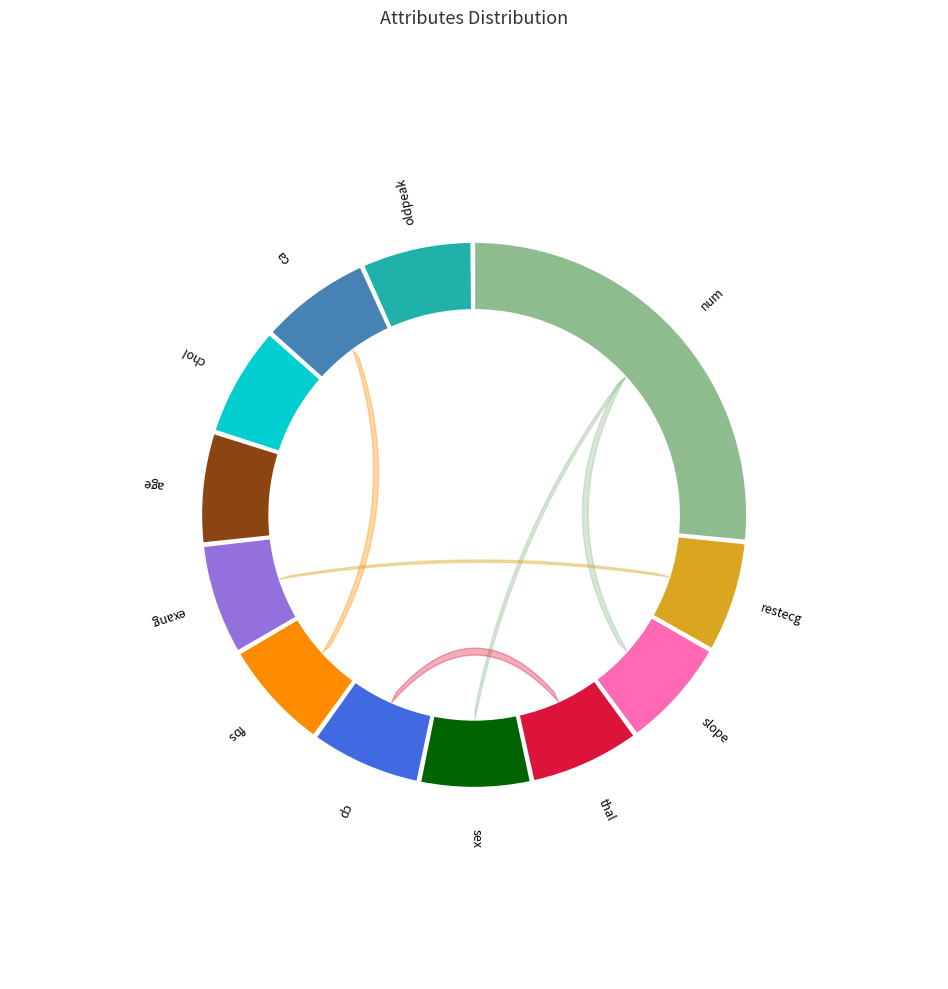

To the nearest percent, what is the difference between the largest and smallest slice percentages?

20%